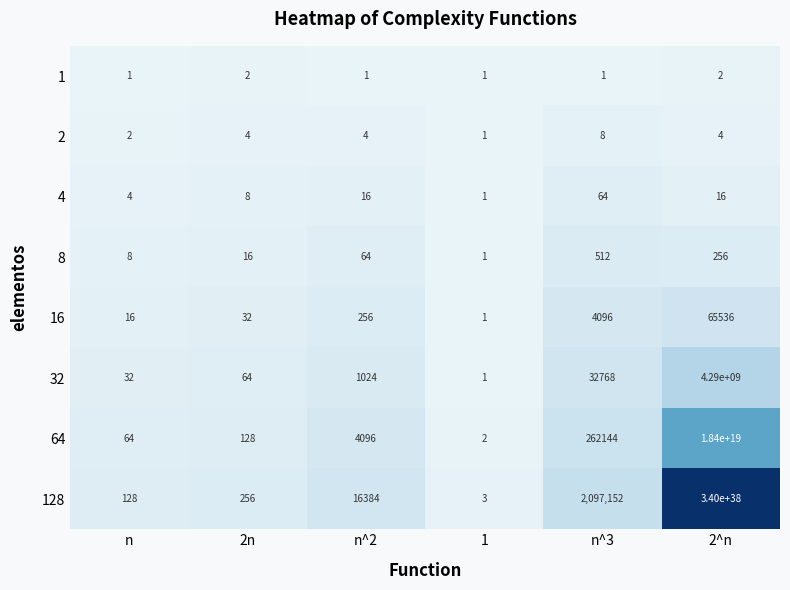

At which category does the chart reach its peak across all series?

2^n